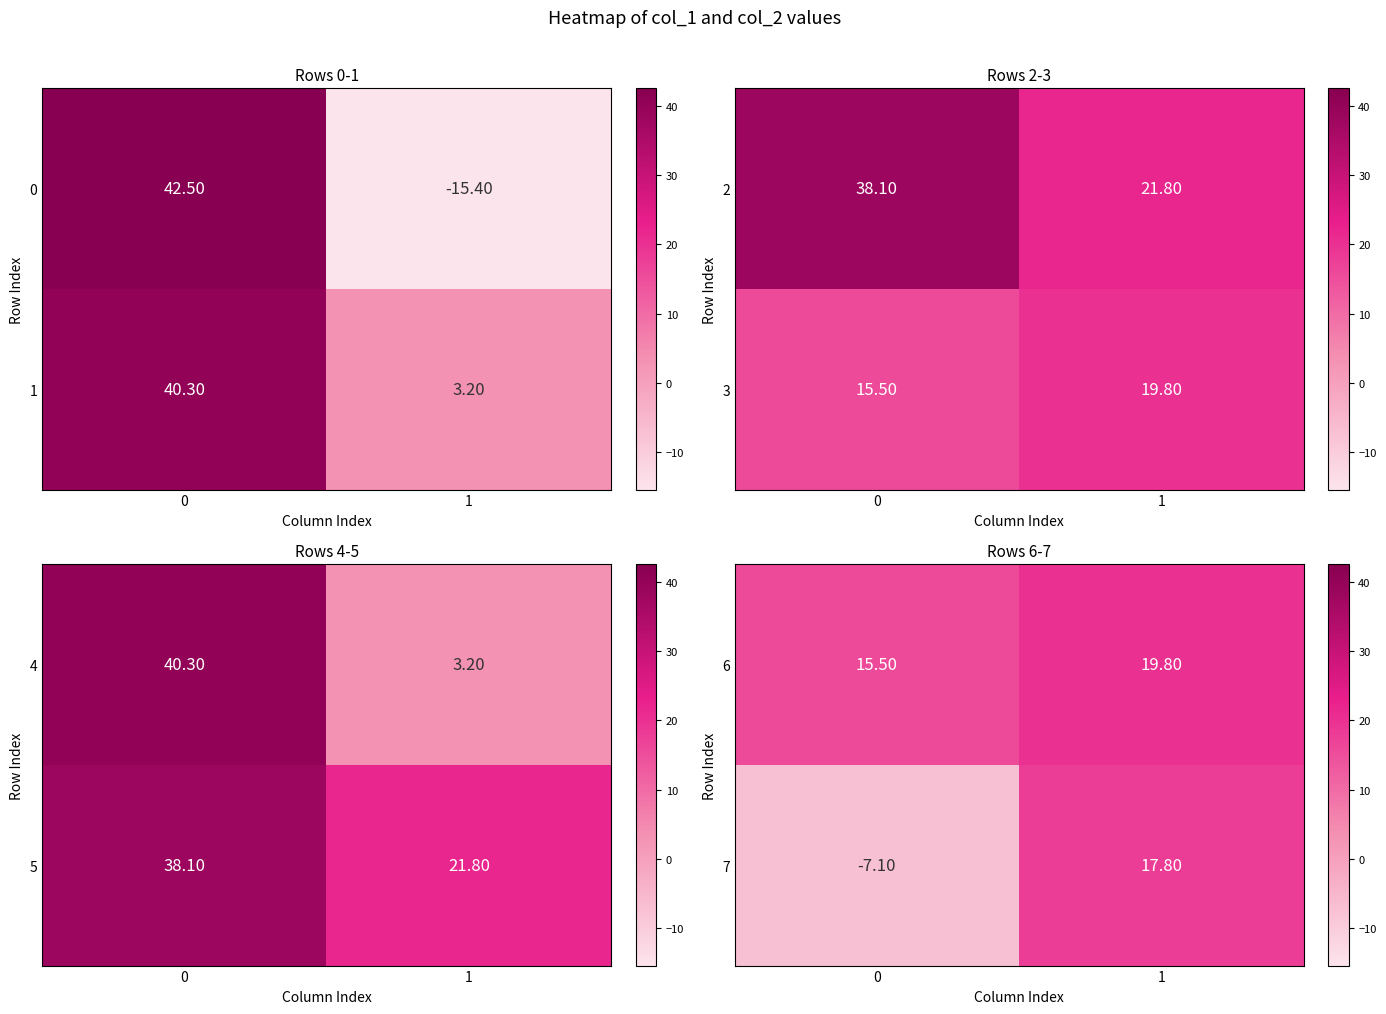

How many values in the 6 series are below 19?

1